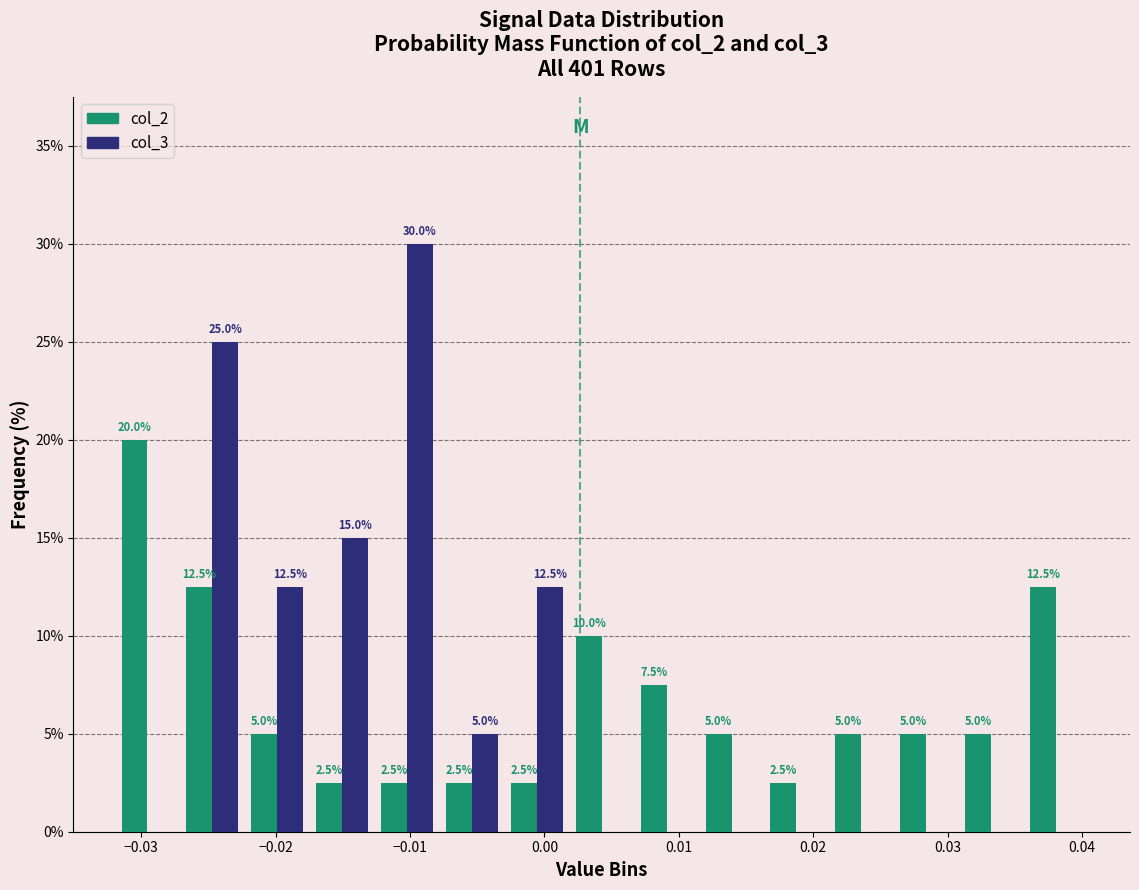

In the col_2 series, which range on the x-axis has the tallest bar?

-0.032 to -0.027